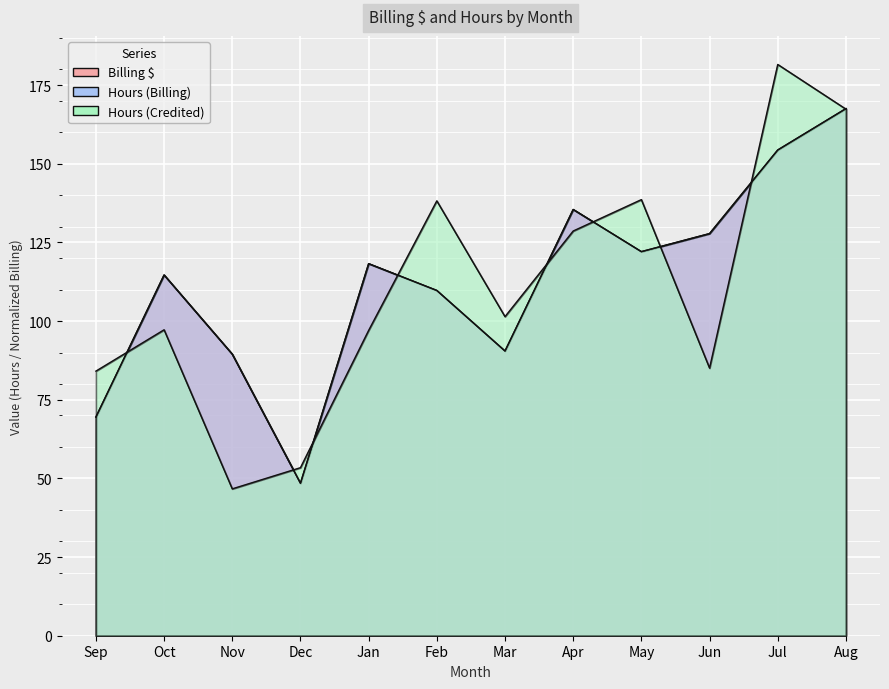

How many data points does each series have?

12